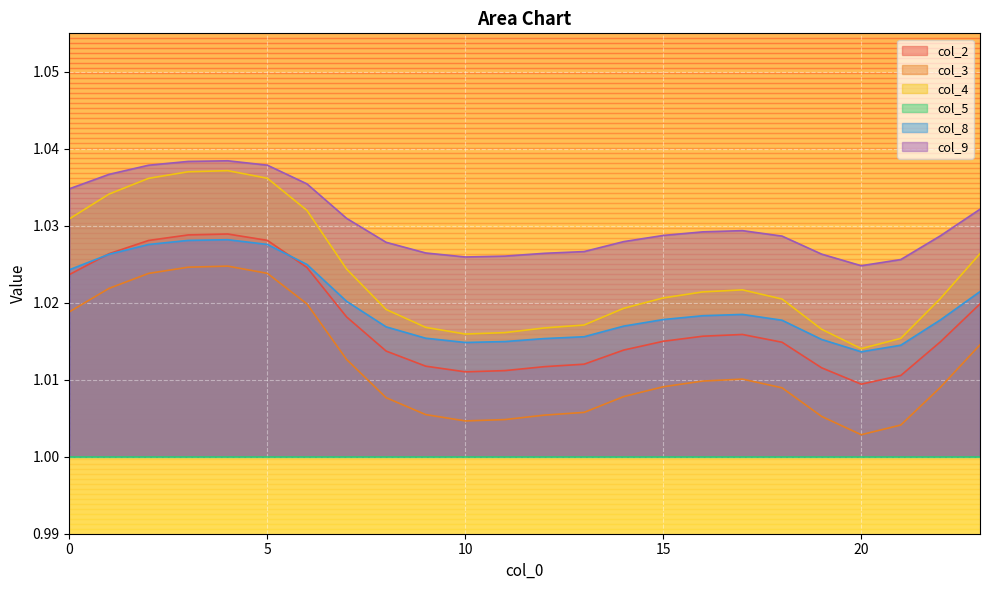

What are all the series names shown in the legend?

col_2, col_3, col_4, col_5, col_8, col_9